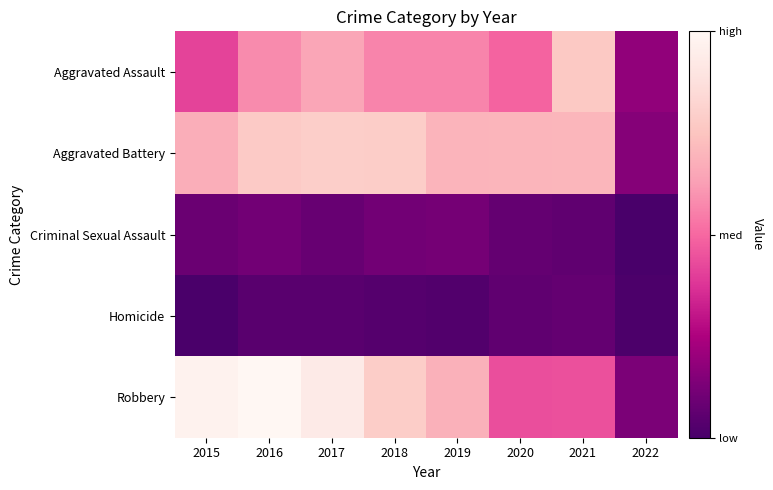

What is the total value across all series at 2022?

231